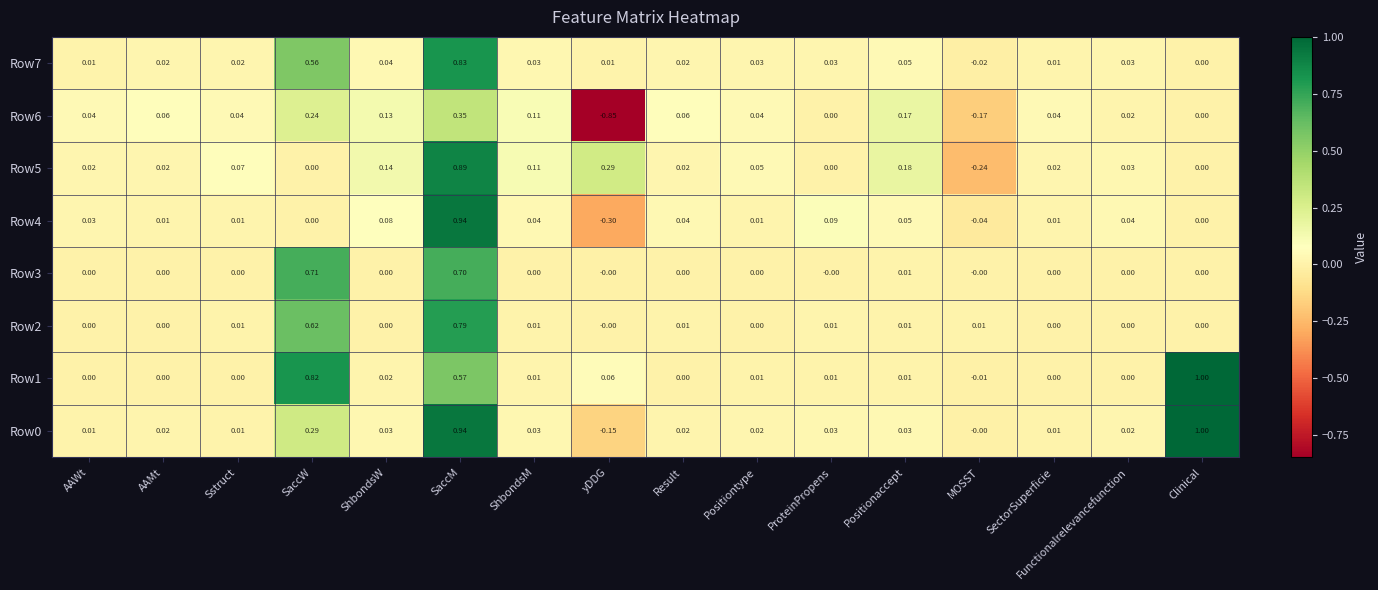

Which category has the highest value in the Row0 series?

Clinical